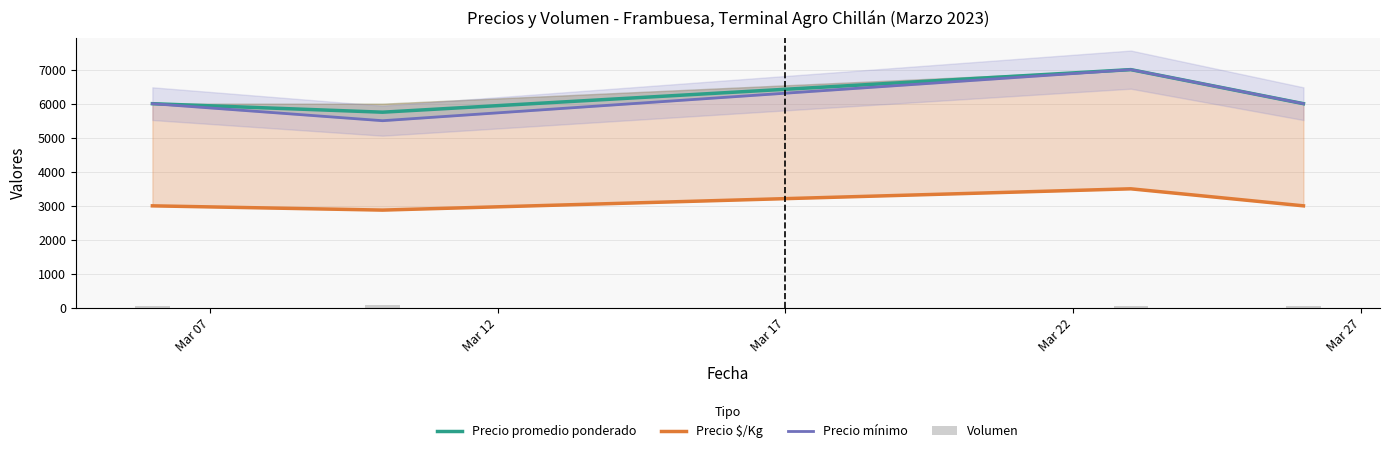

Reading right to left, what are all the values shown in this chart?

Precio promedio ponderado: Mar 22=6000	Mar 17=7000	Mar 12=5750	Mar 07=6000
Precio $/Kg: Mar 22=3000	Mar 17=3500	Mar 12=2875	Mar 07=3000
Precio mínimo: Mar 22=6000	Mar 17=7000	Mar 12=5500	Mar 07=6000
Volumen: Mar 22=60	Mar 17=60	Mar 12=100	Mar 07=50